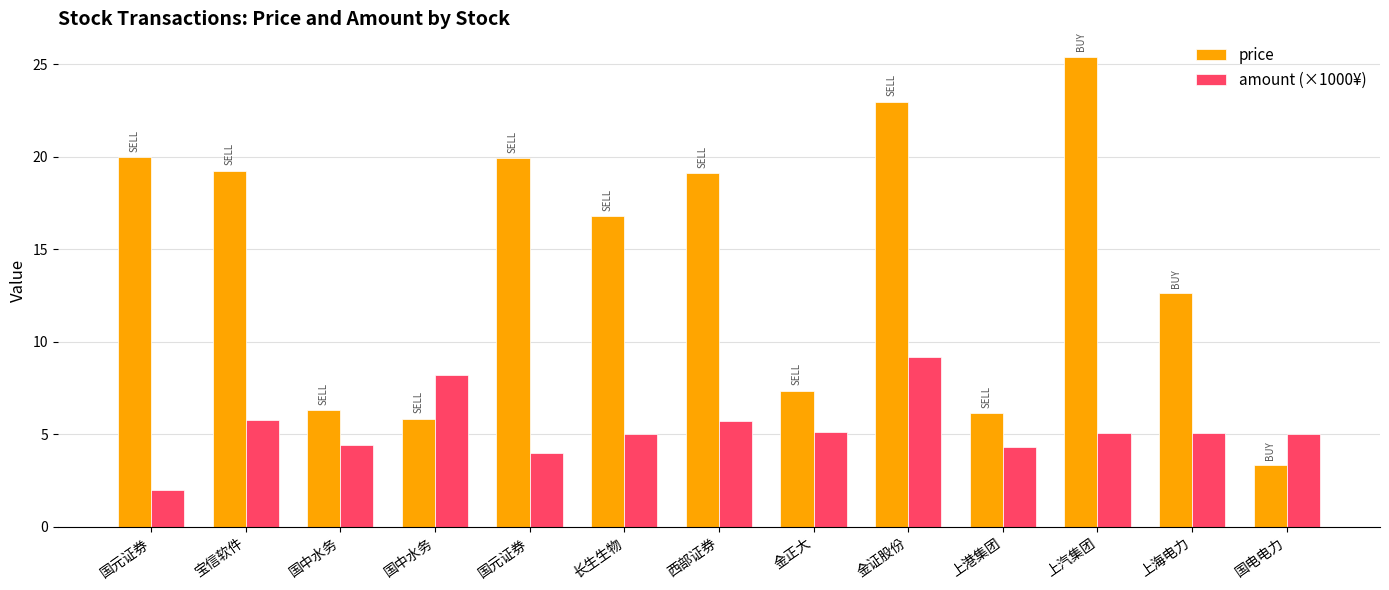

How many groups of bars are there?

13